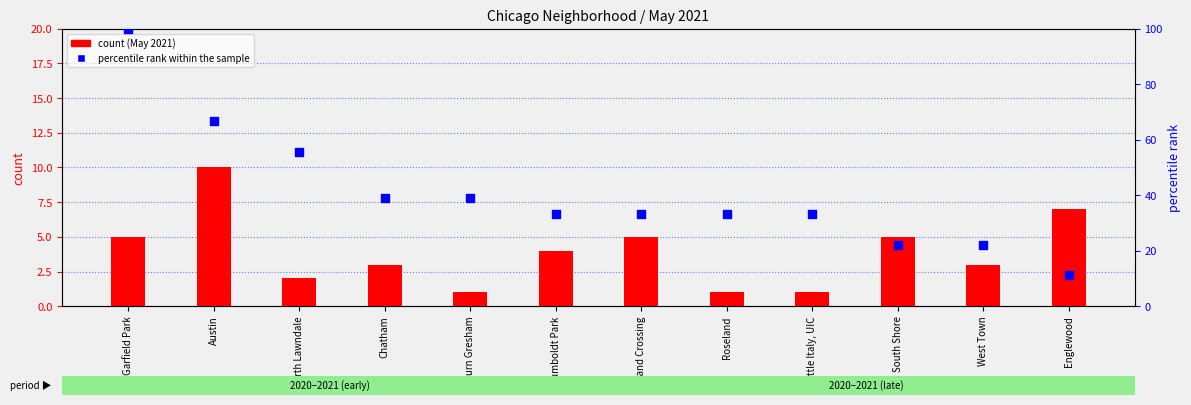

Which series has the largest Y range (max minus min)?

percentile rank within the sample